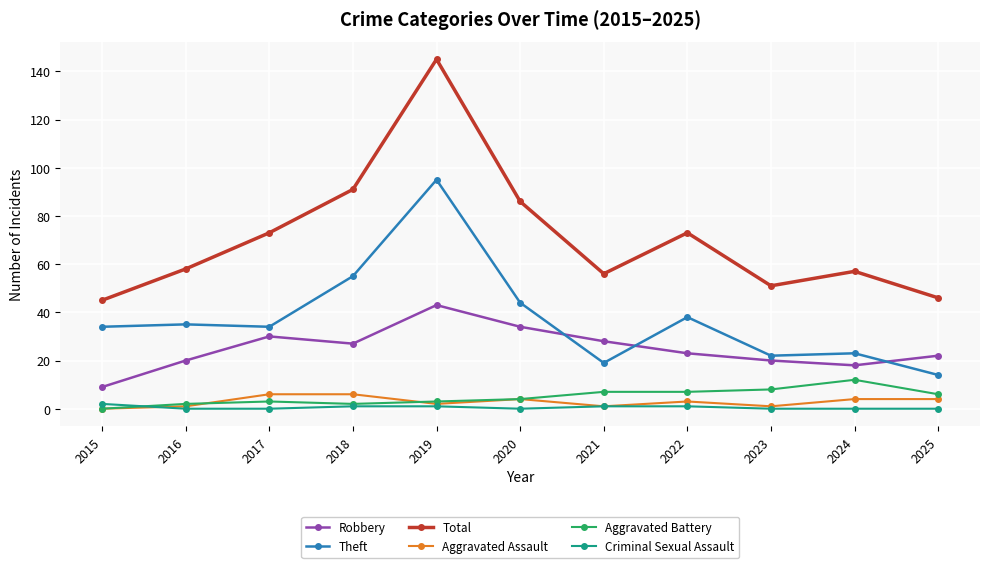

At which category is the sum across all series the highest?

2019